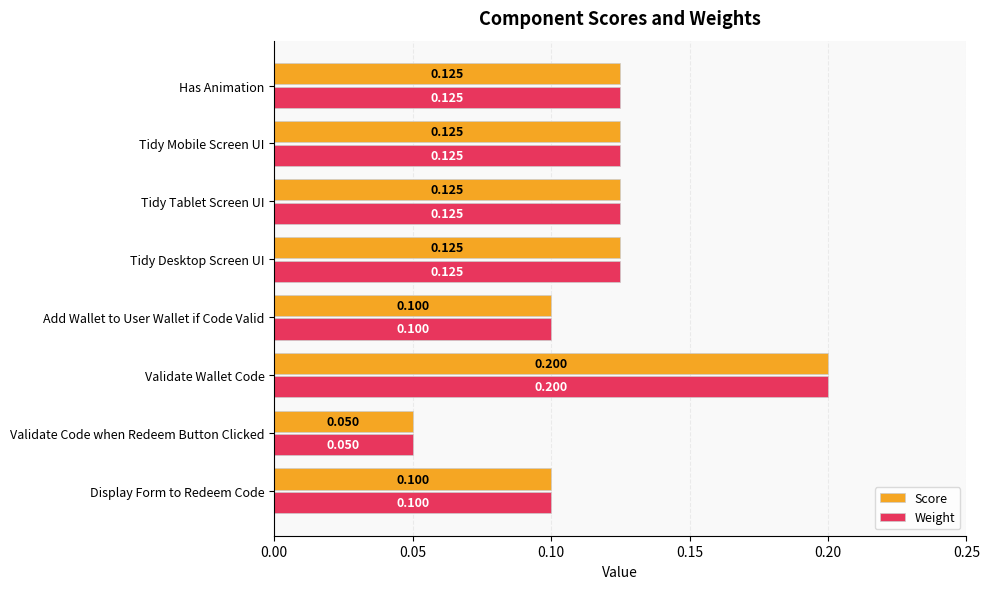

At which label is Score closest to 0?

Validate Code when Redeem Button Clicked